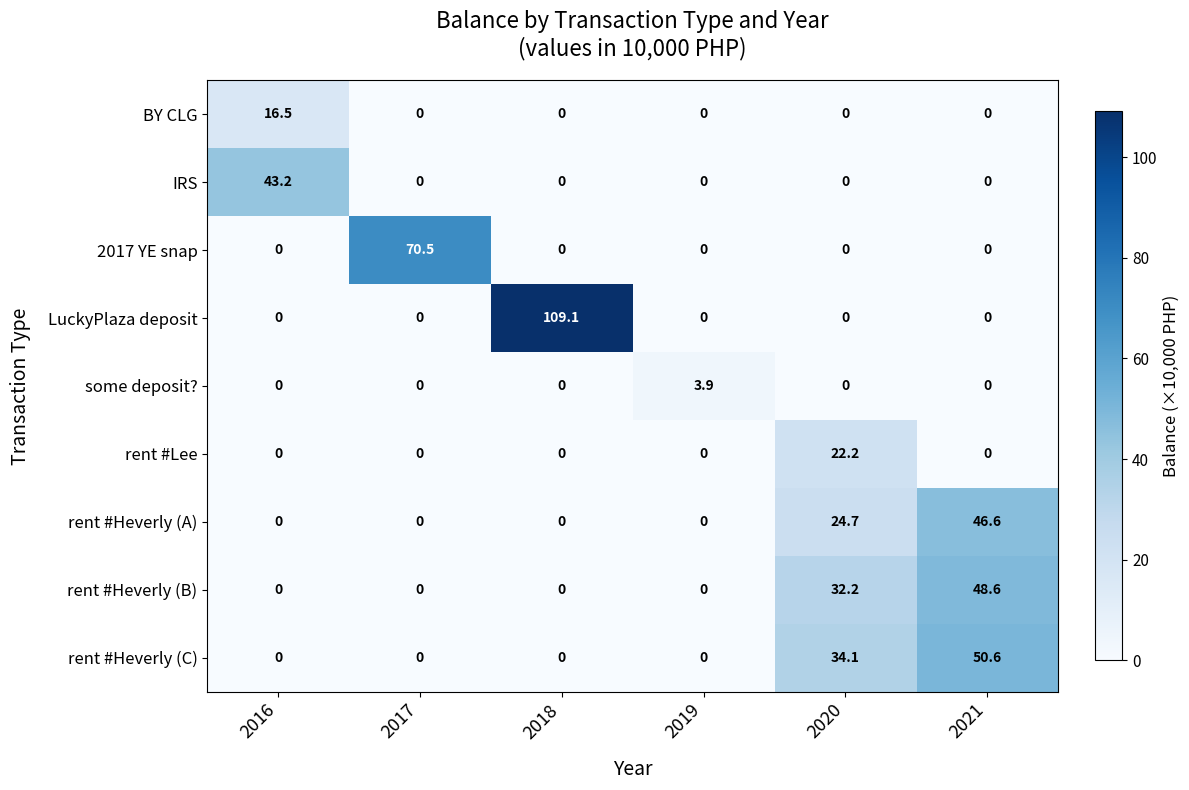

What is the maximum value shown in the chart?

109.1